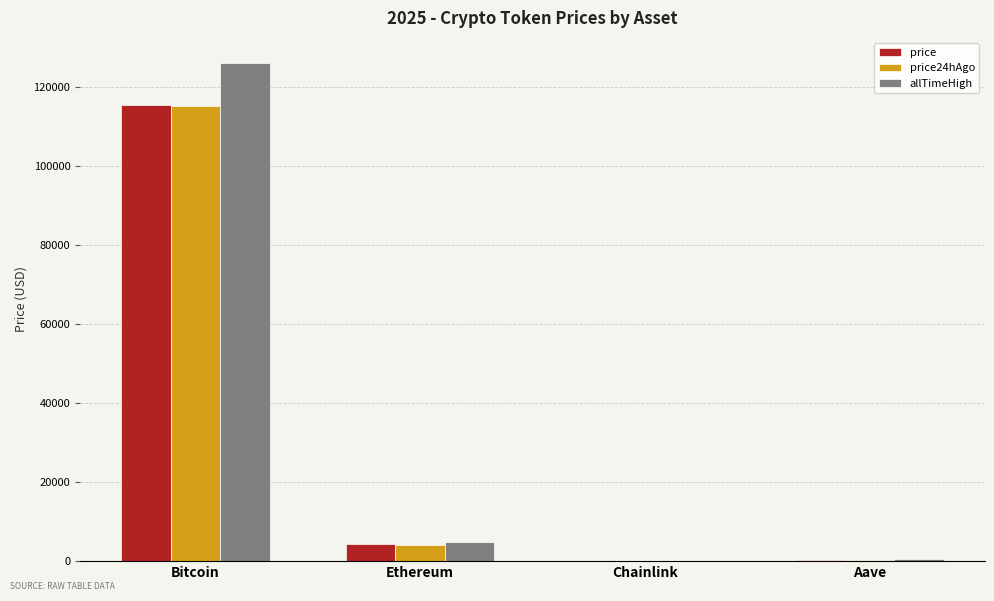

The price24hAgo series shows 115081.0 at Bitcoin. True or false?

True